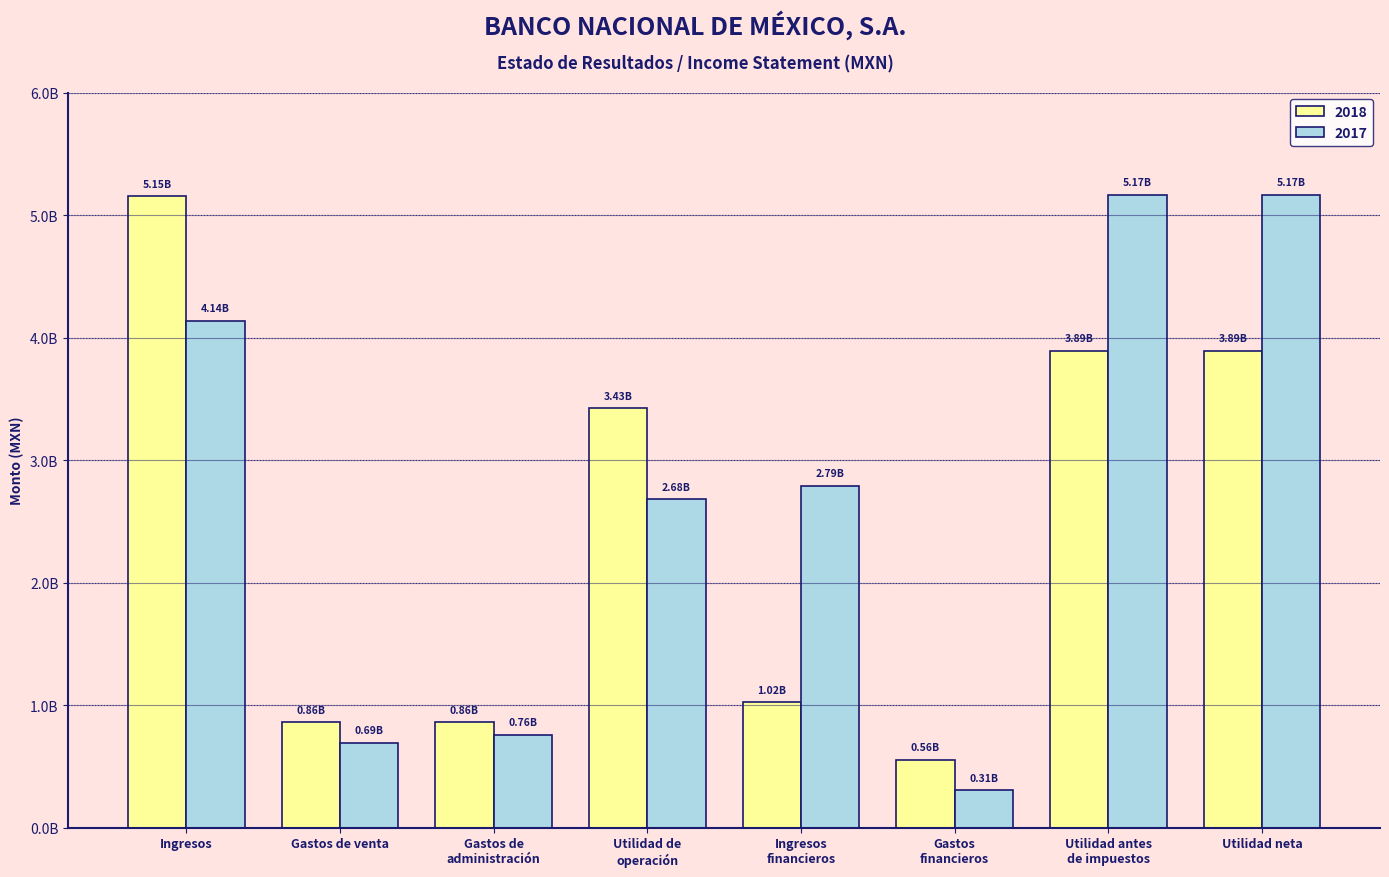

Which category has the lowest value across all series?

Gastos
financieros